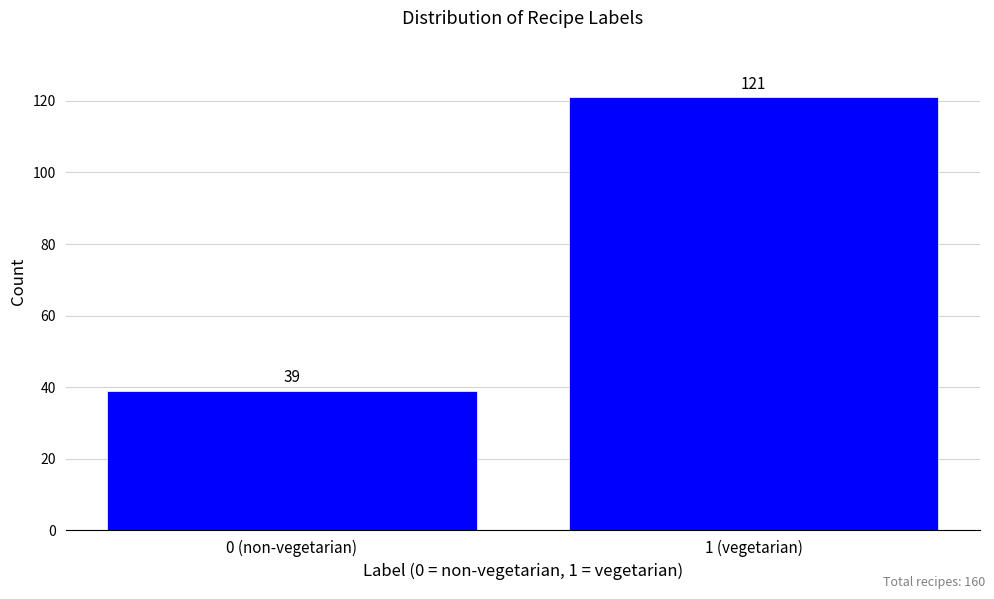

Reading right to left, what are all the values shown in this chart?

1 (vegetarian)=121	0 (non-vegetarian)=39